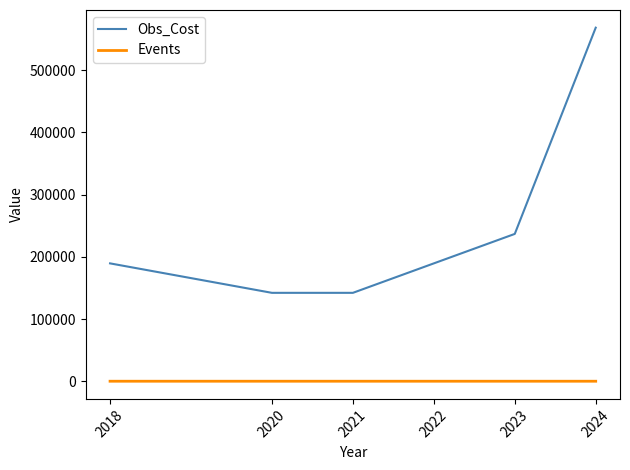

The value of Obs_Cost at 2018 is 189504. True or false?

True